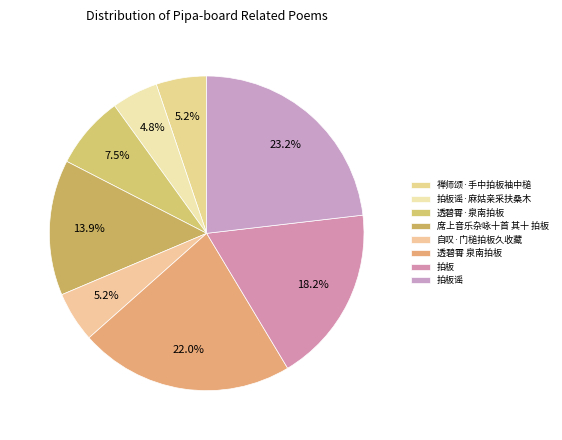

The 席上音乐杂咏十首 其十 拍板 slice represents 14% of the pie. True or false?

True